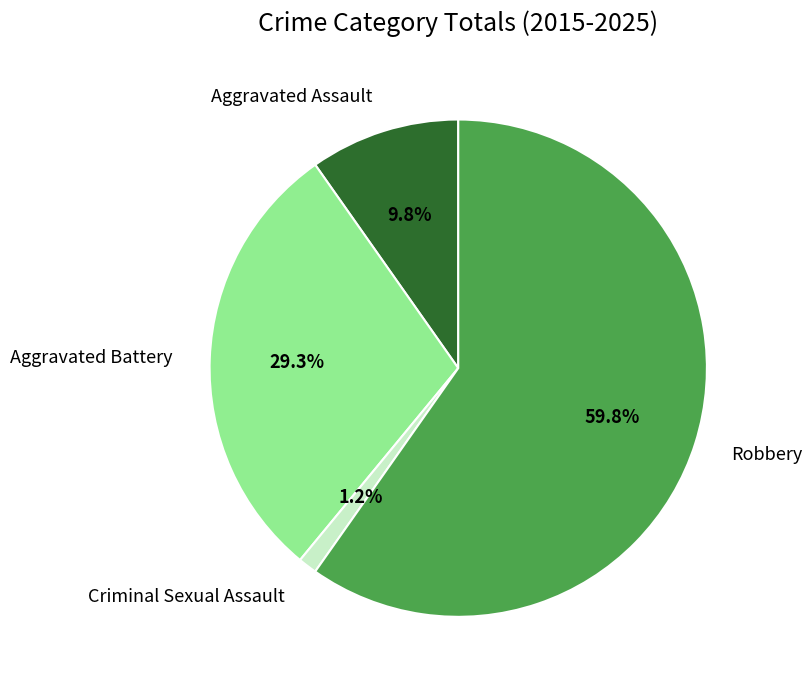

What percentage is the Criminal Sexual Assault slice, to the nearest percent?

1%